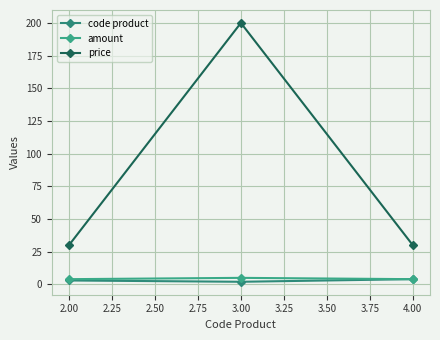

What is the label of the 1st point from the left?

2.00